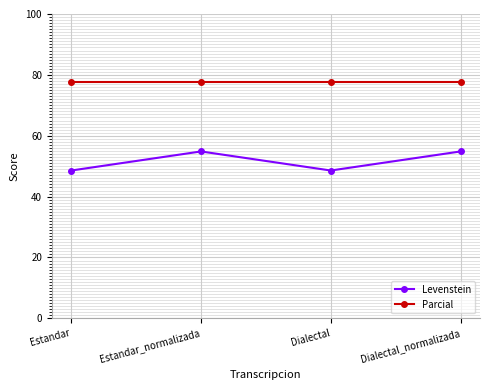

True or false: Levenstein and Parcial intersect in this chart.

False